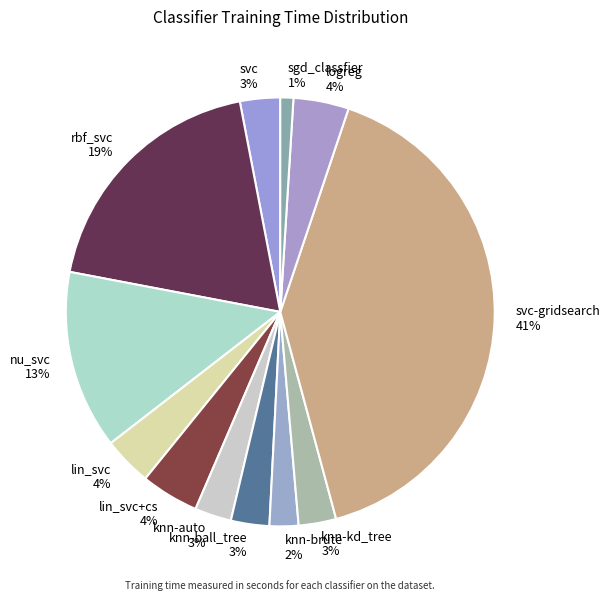

How many segments does this pie chart have?

12